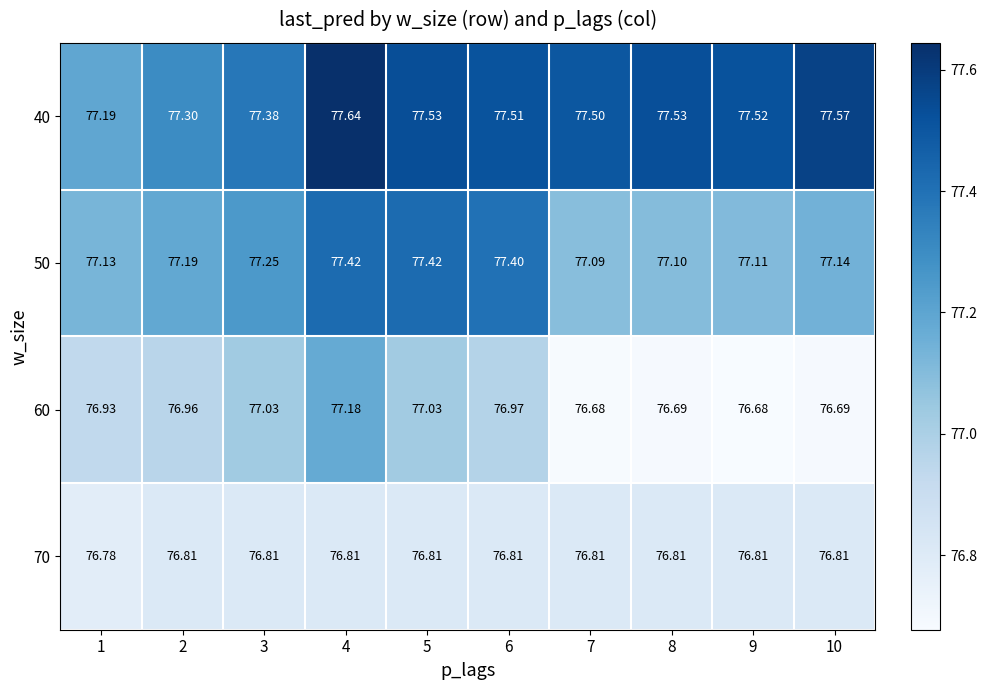

Is the value of 60 at 10 greater than the value of 50 at 6?

No